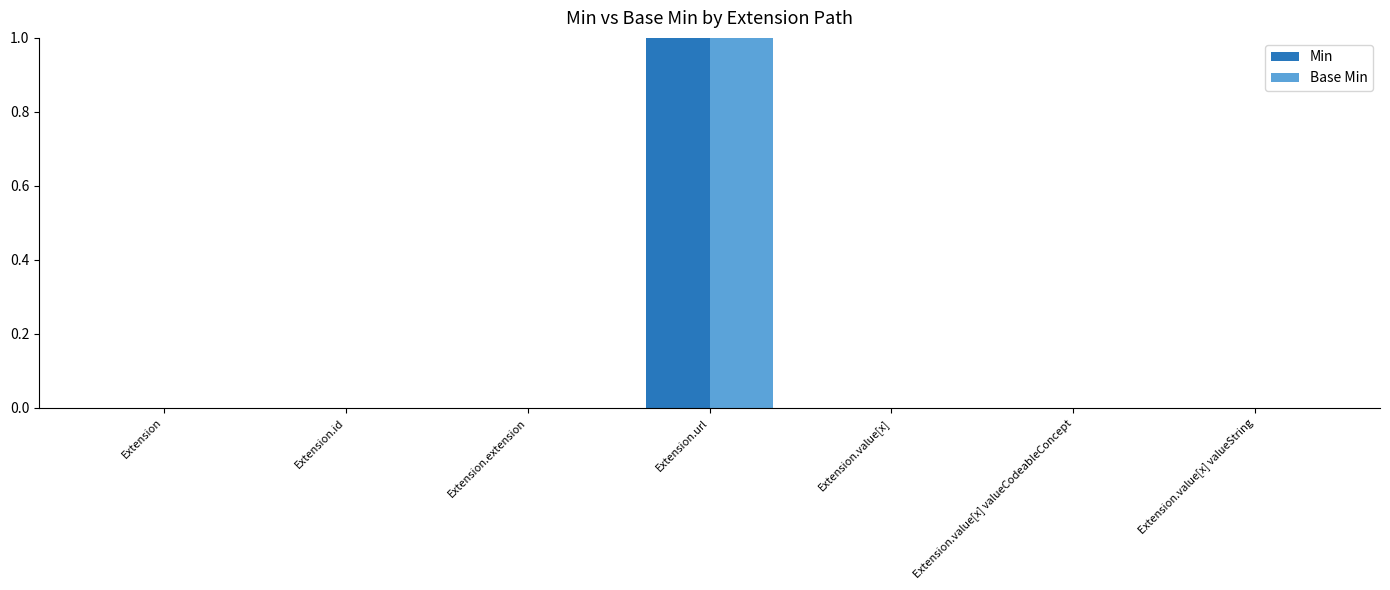

Which category has the highest value in the Base Min series?

Extension.url